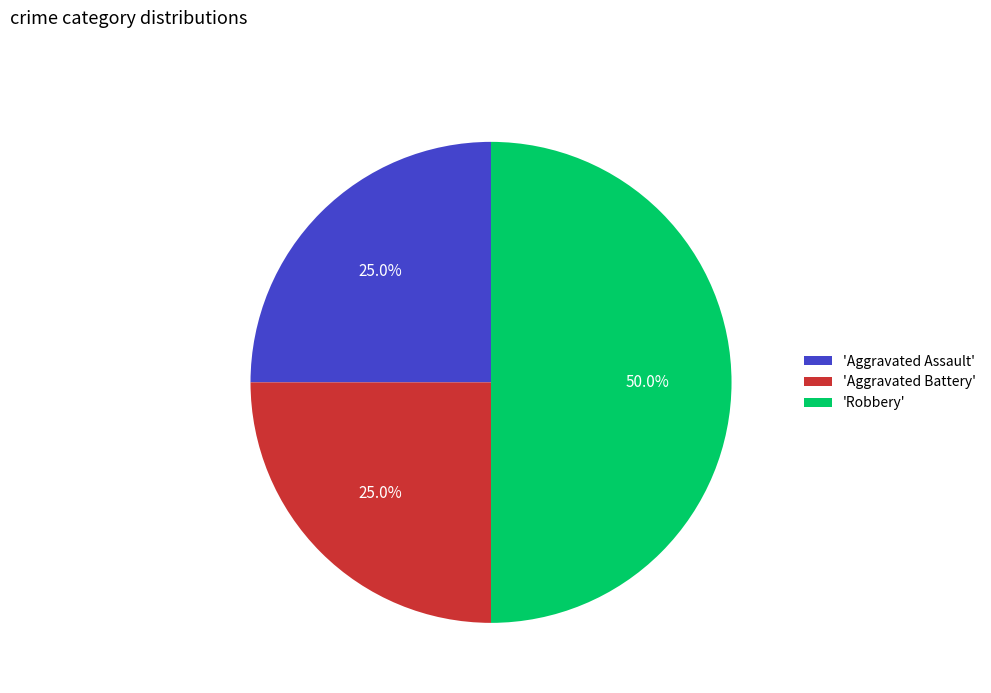

What percentage is NOT represented by 'Robbery'?

50.0%